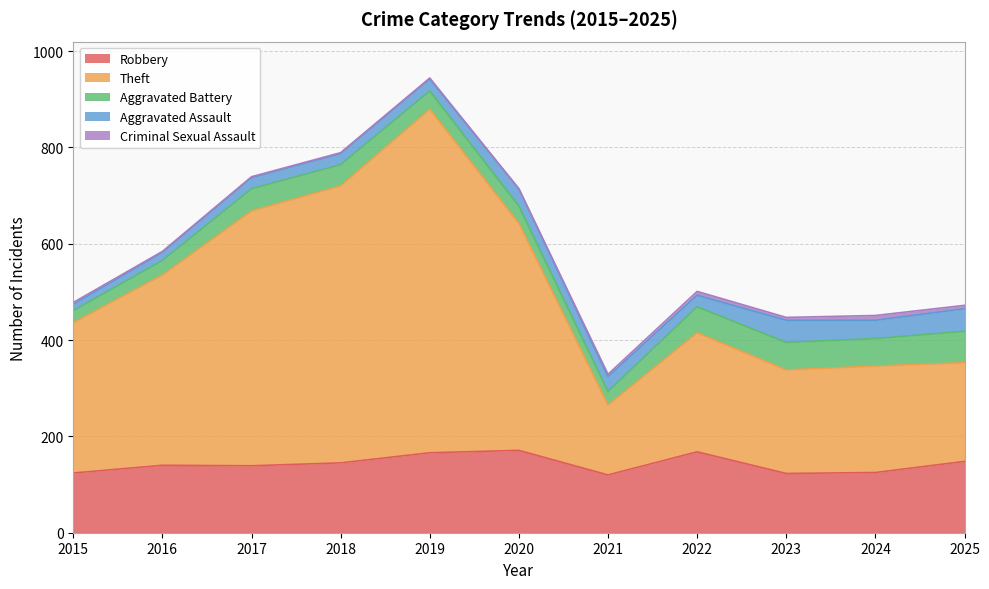

Rank the series at 2019 from lowest to highest value.

Criminal Sexual Assault, Aggravated Assault, Aggravated Battery, Robbery, Theft